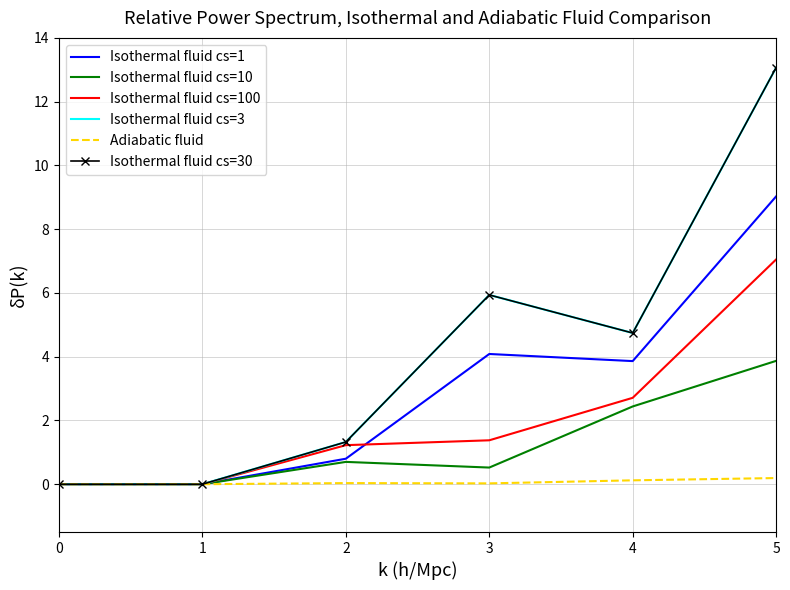

The value of Isothermal fluid cs=3 at 3 is 5.9. True or false?

True